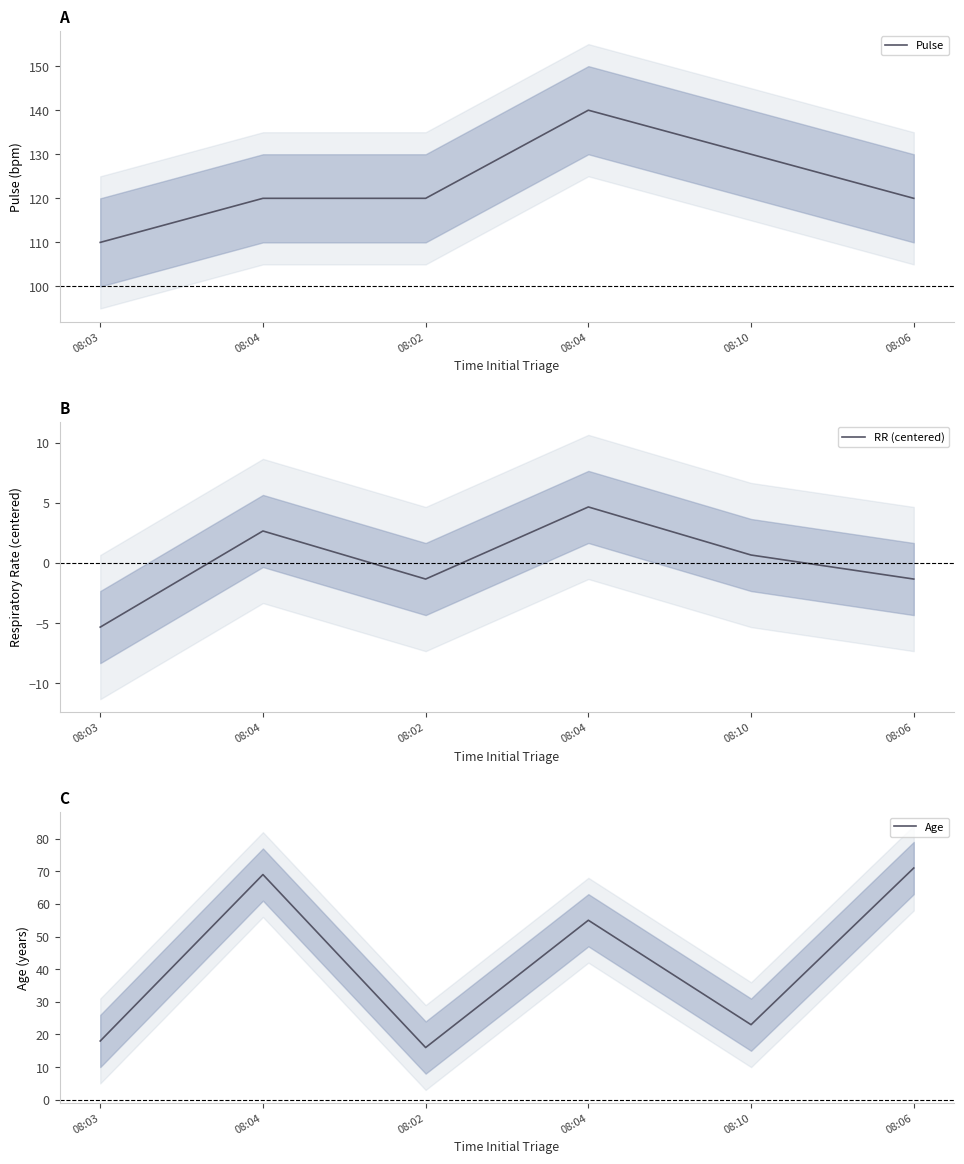

Reading left to right, extract all data points from this chart.

Pulse: 110.0	120.0	120.0	140.0	130.0	120.0
RR (centered): -5.3	2.7	-1.3	4.7	0.7	-1.3
Age: 18.0	69.0	16.0	55.0	23.0	71.0